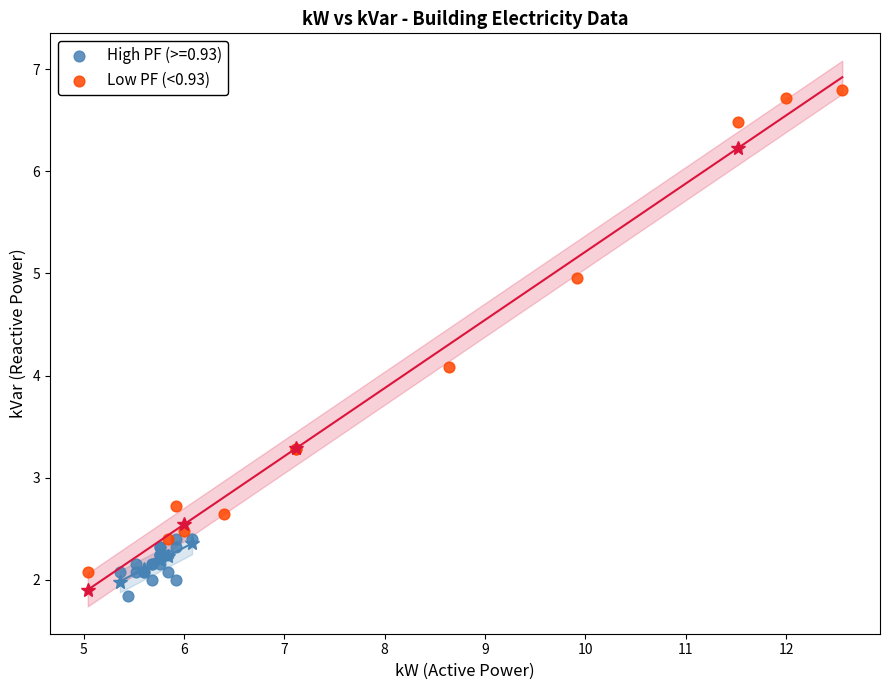

Which series reaches the maximum Y coordinate?

Low PF (<0.93)